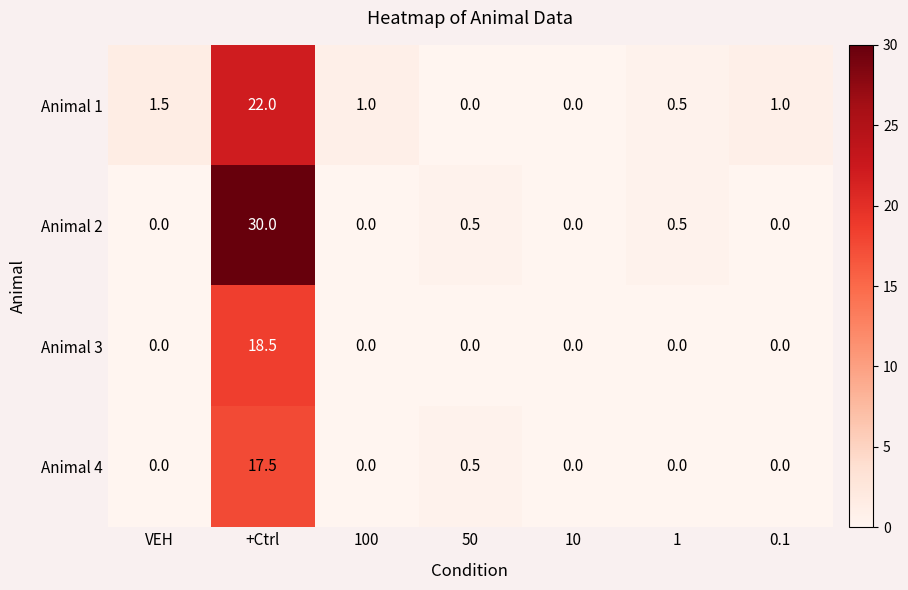

What is the average value of the Animal 4 series?

2.6